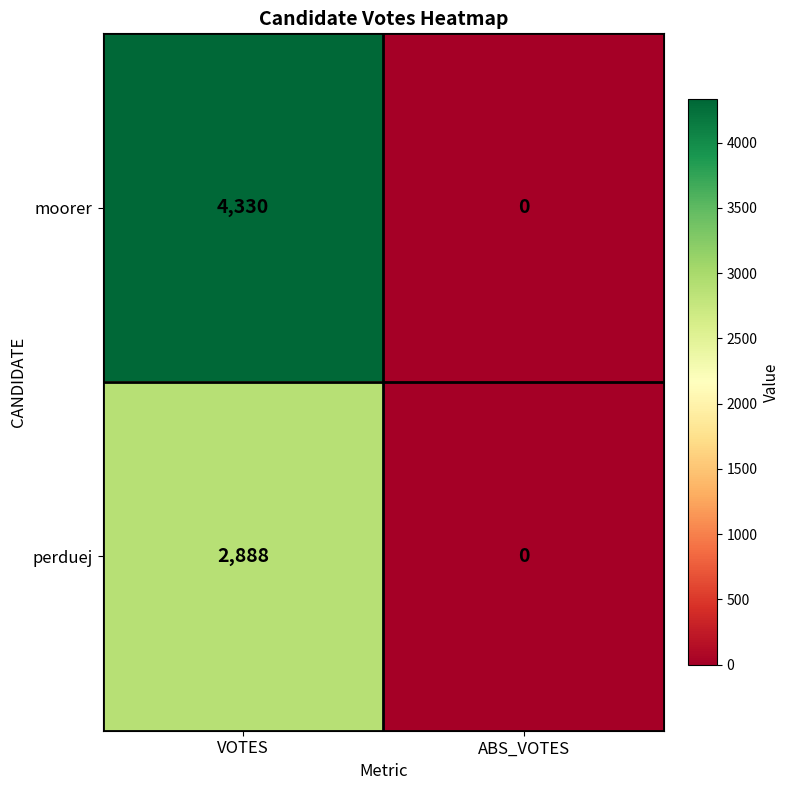

Is it true that perduej equals -1078 at ABS_VOTES?

False